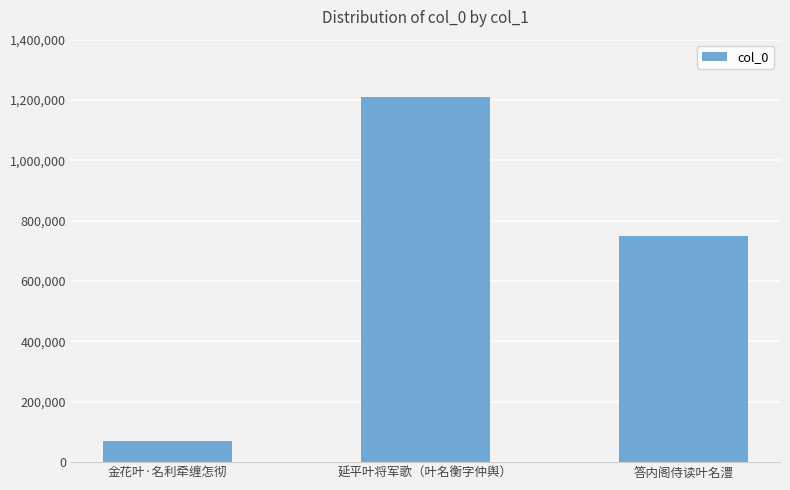

What is the greatest value displayed?

1208451